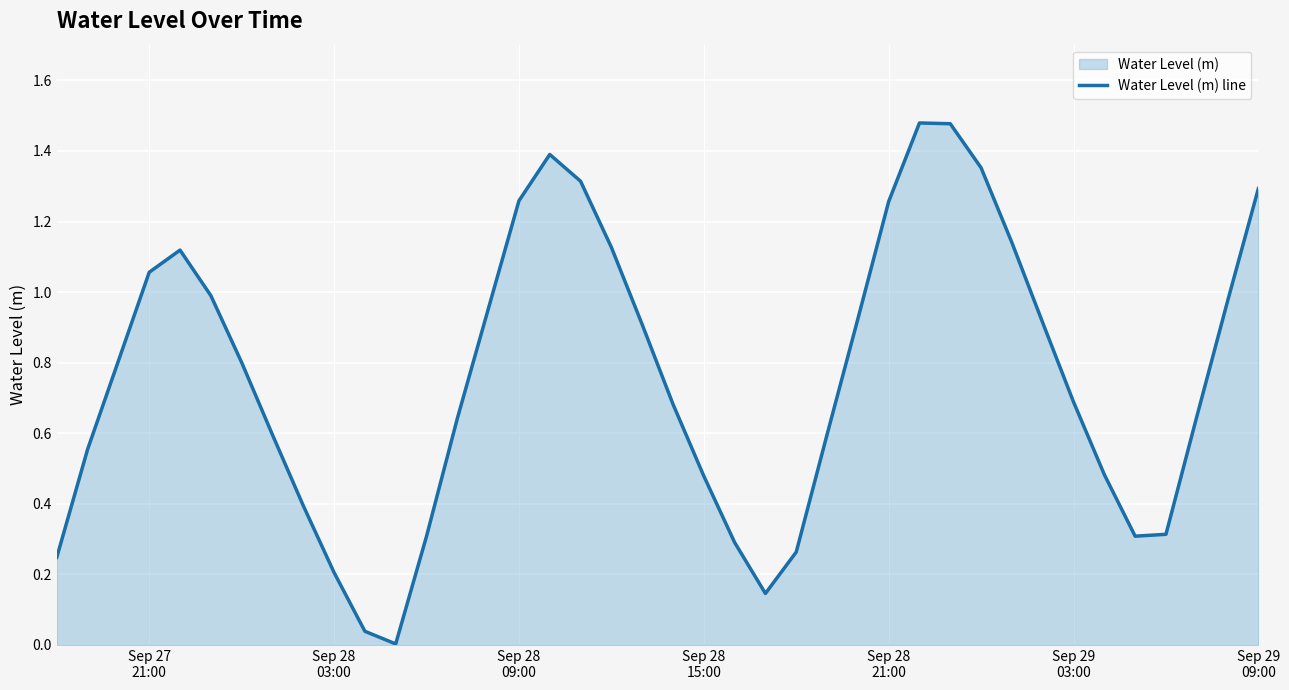

Count the number of categories in the chart.

40